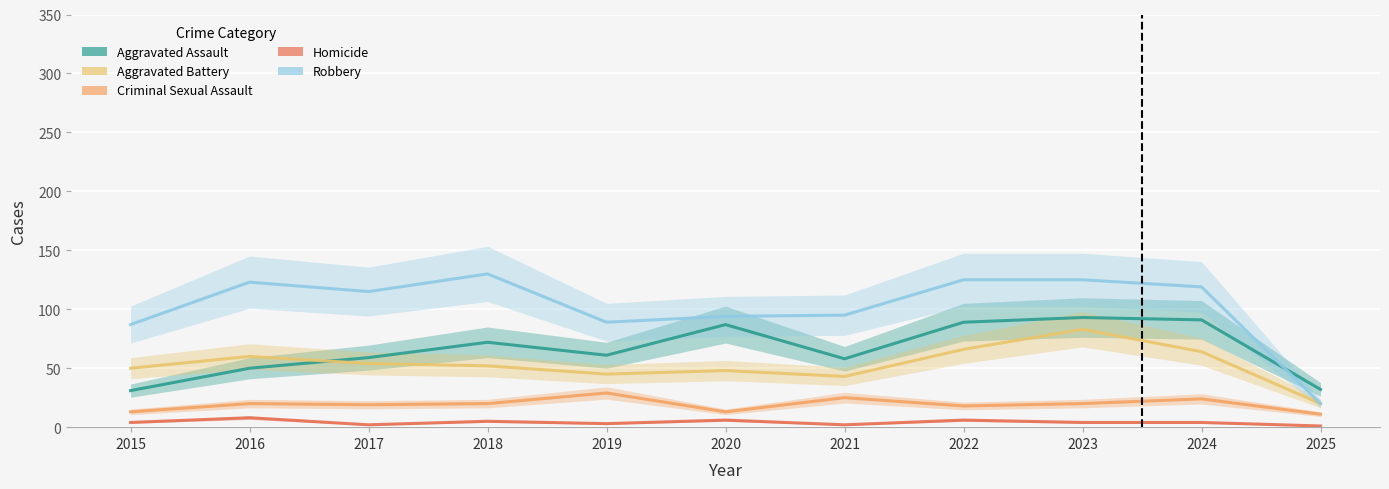

At which category does Aggravated Battery reach its first local peak?

2016